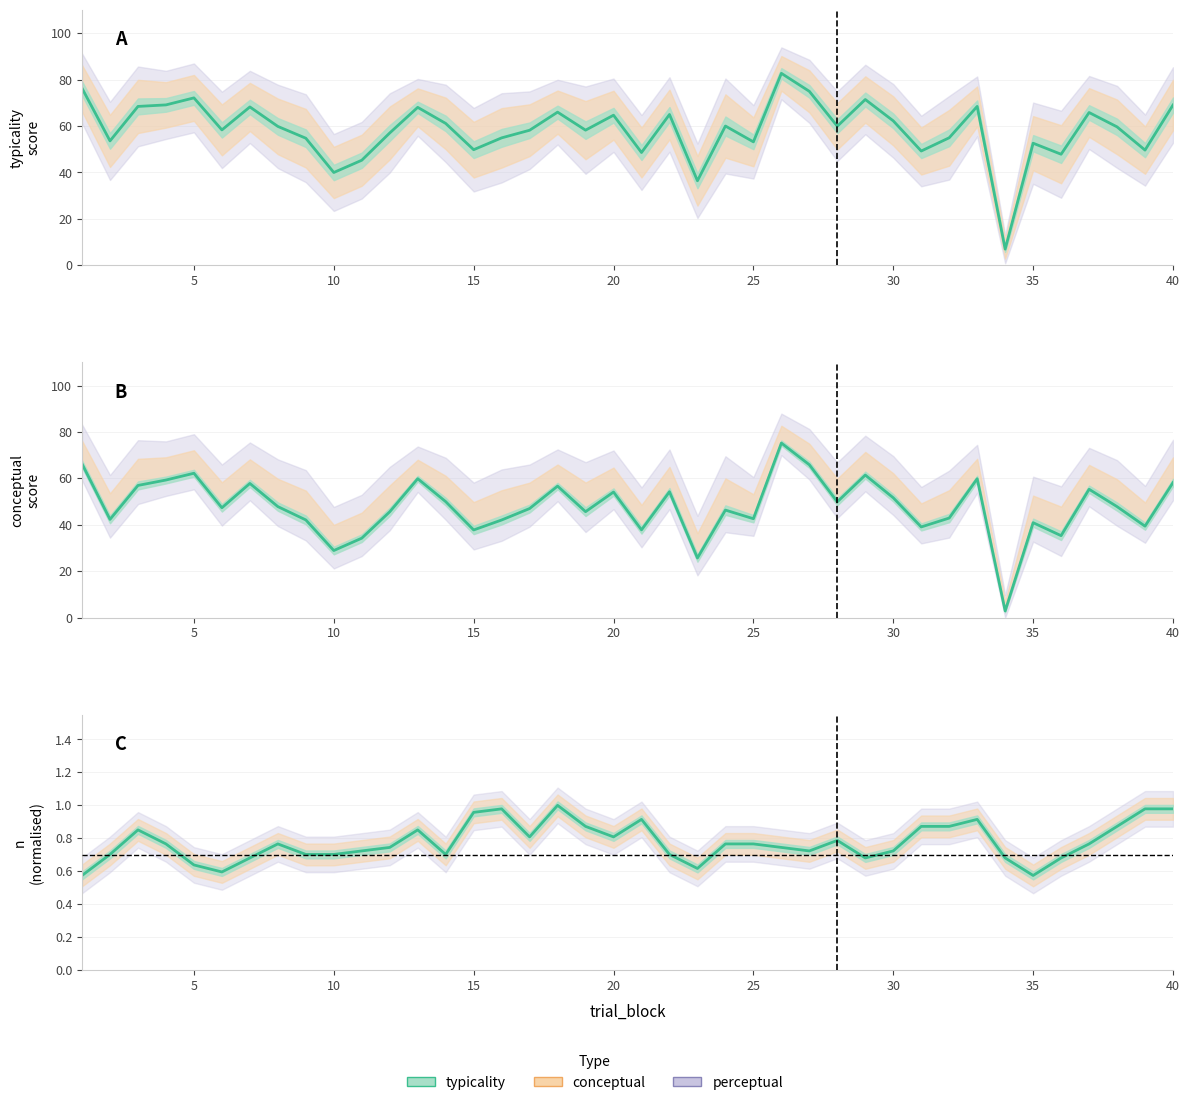

True or false: conceptual and typicality intersect in this chart.

False